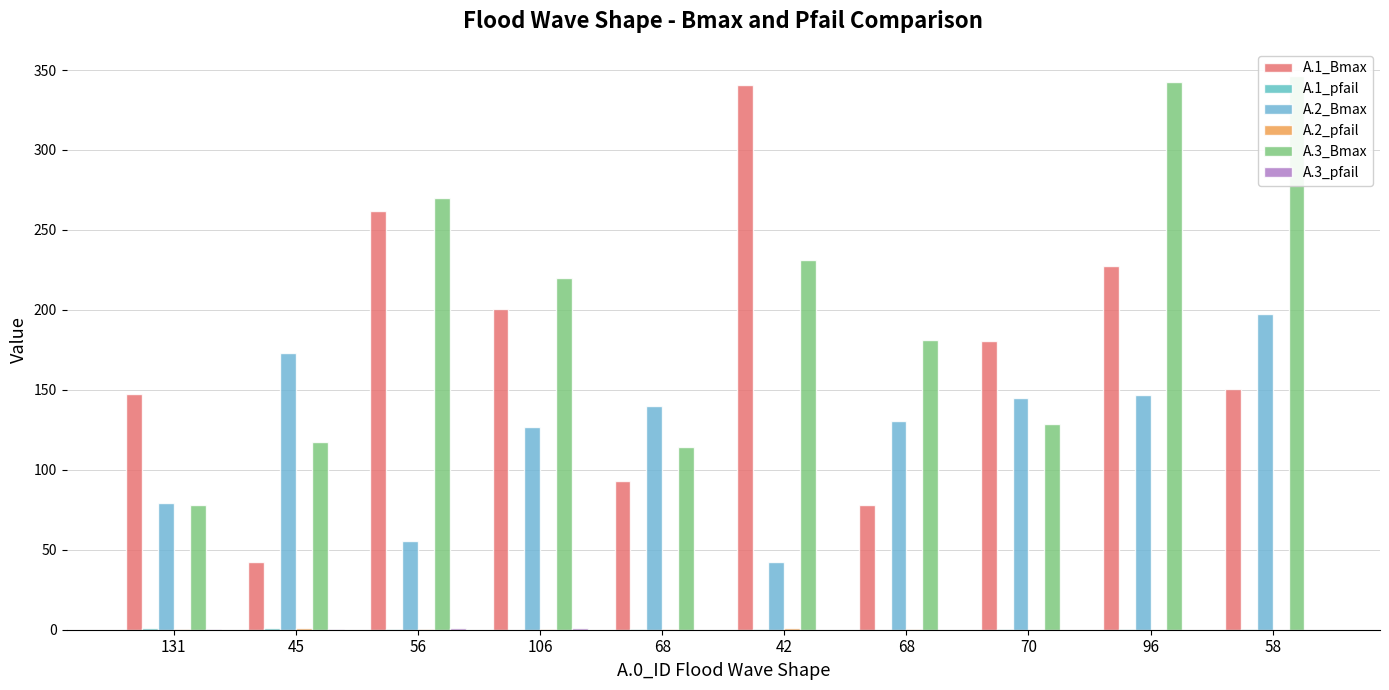

Read the A.3_Bmax value at 56.

269.9